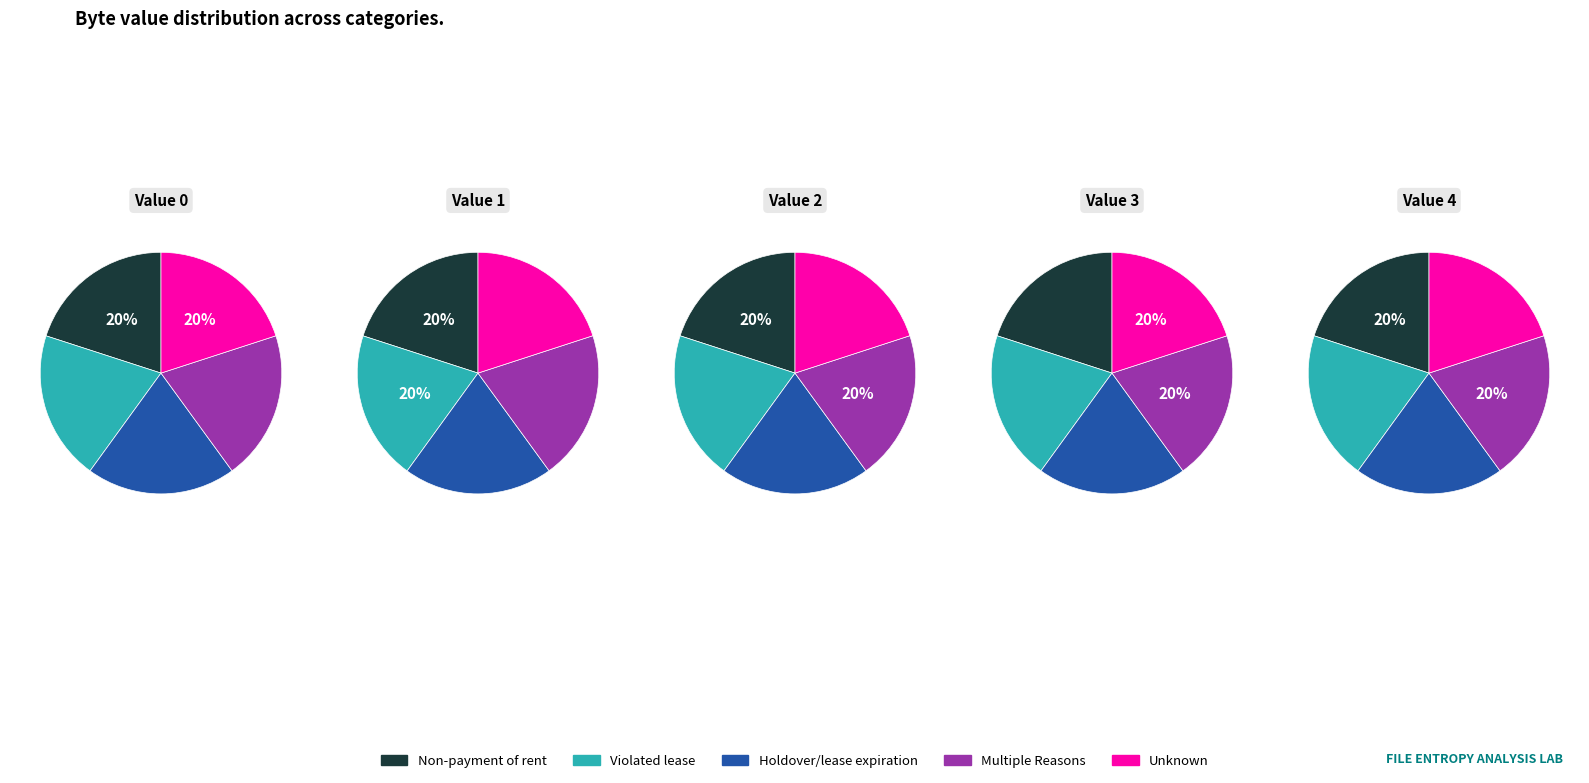

Rank the series at Value 3 from highest to lowest value.

Unknown, Multiple Reasons, Violated lease, Non-payment of rent, Holdover/lease expiration